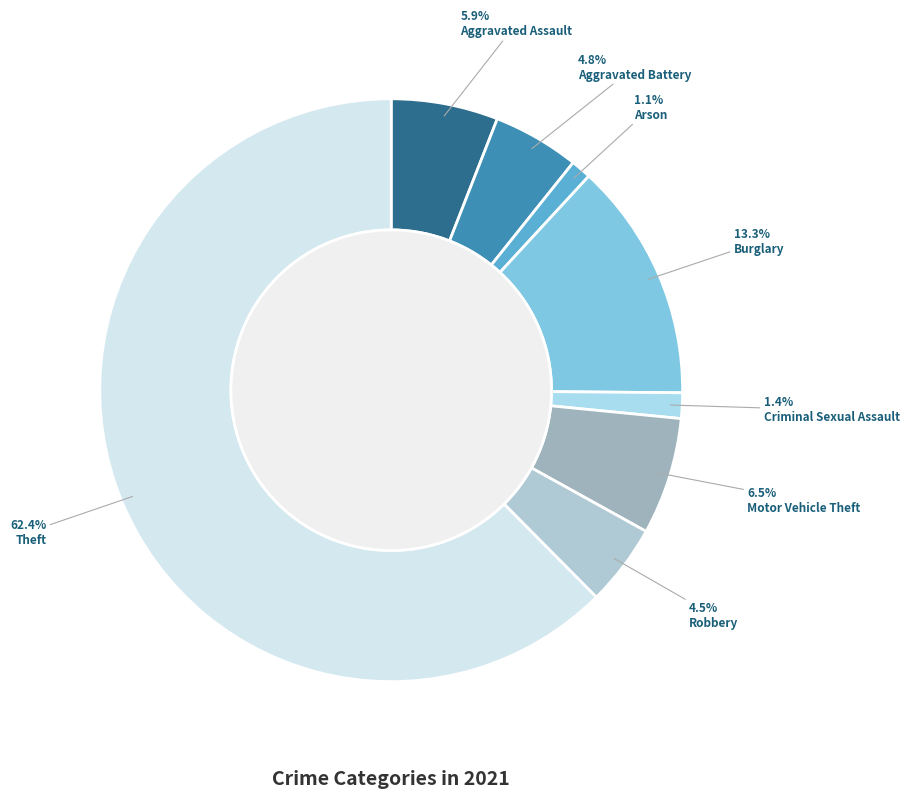

What percentage is the Theft slice, to the nearest percent?

62%